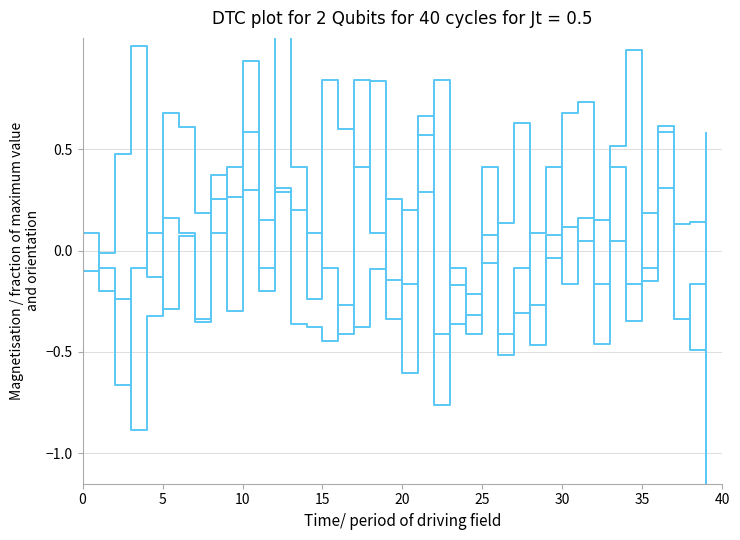

How many values in col_2 are above zero?

19